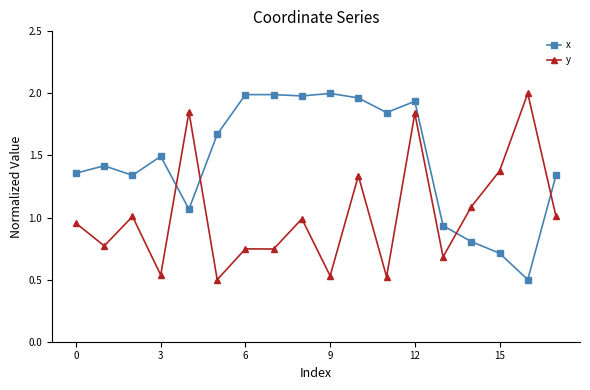

How many intersections are there between x and y?

4